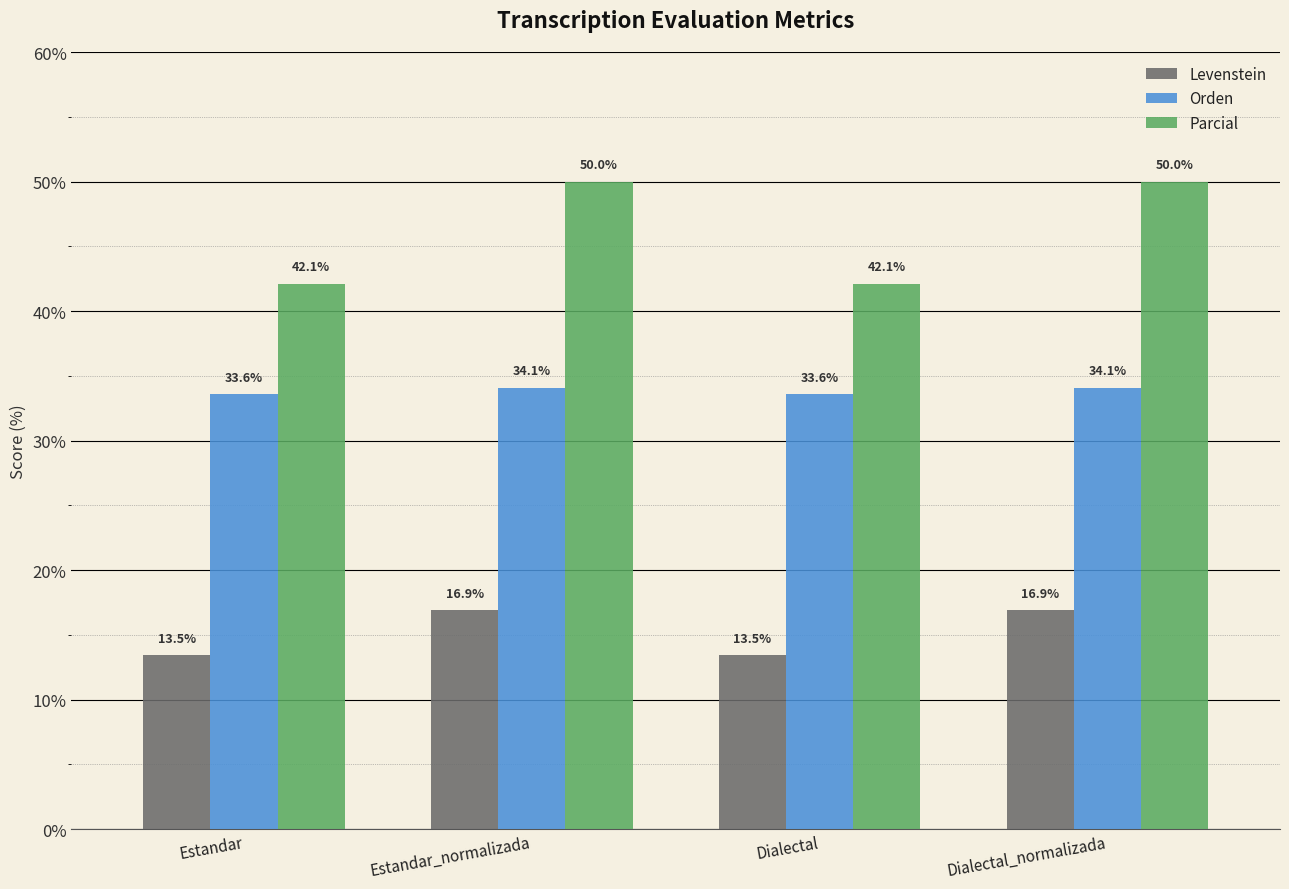

At Dialectal_normalizada, list the series in order from largest to smallest.

Parcial, Orden, Levenstein